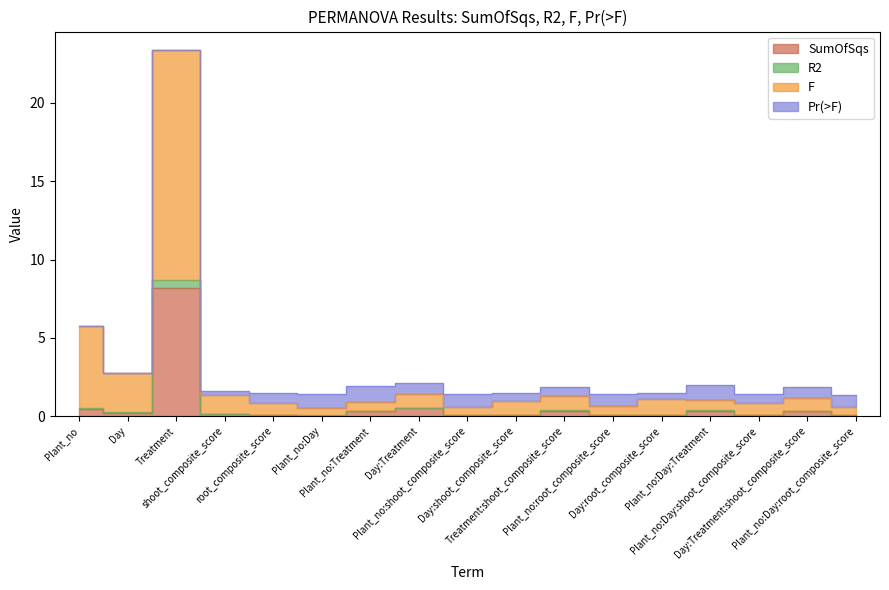

What is the difference between the second highest and minimum values in the SumOfSqs series?

0.5